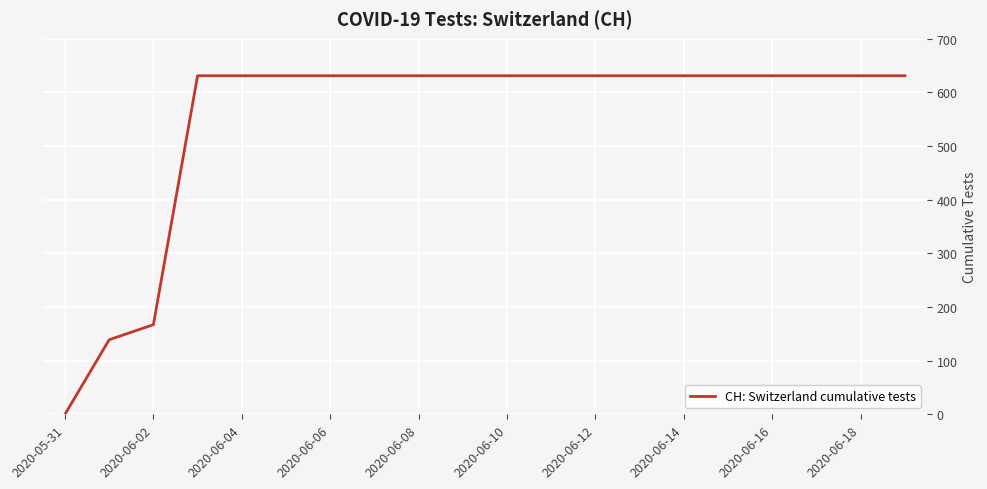

What is the difference between the maximum and minimum values?

631